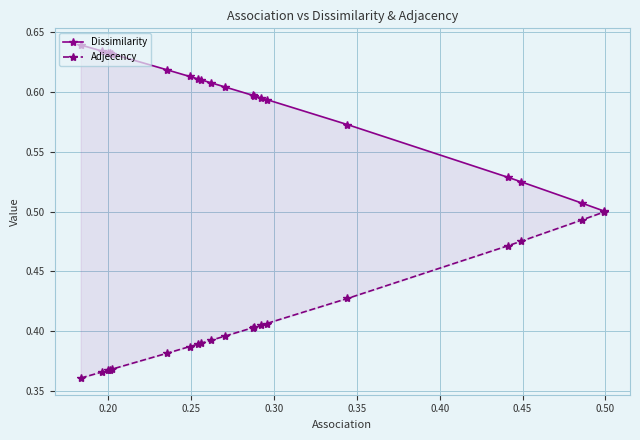

What is the label of the 2nd point from the left?

0.20